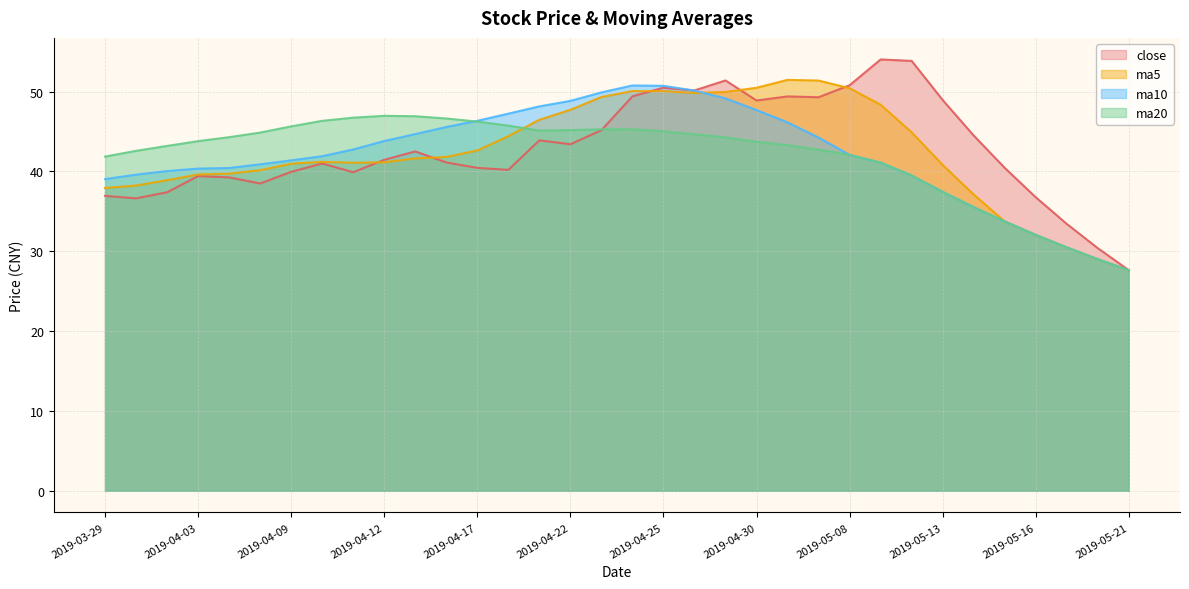

Rank the series by their maximum value, from highest to lowest.

close, ma5, ma10, ma20